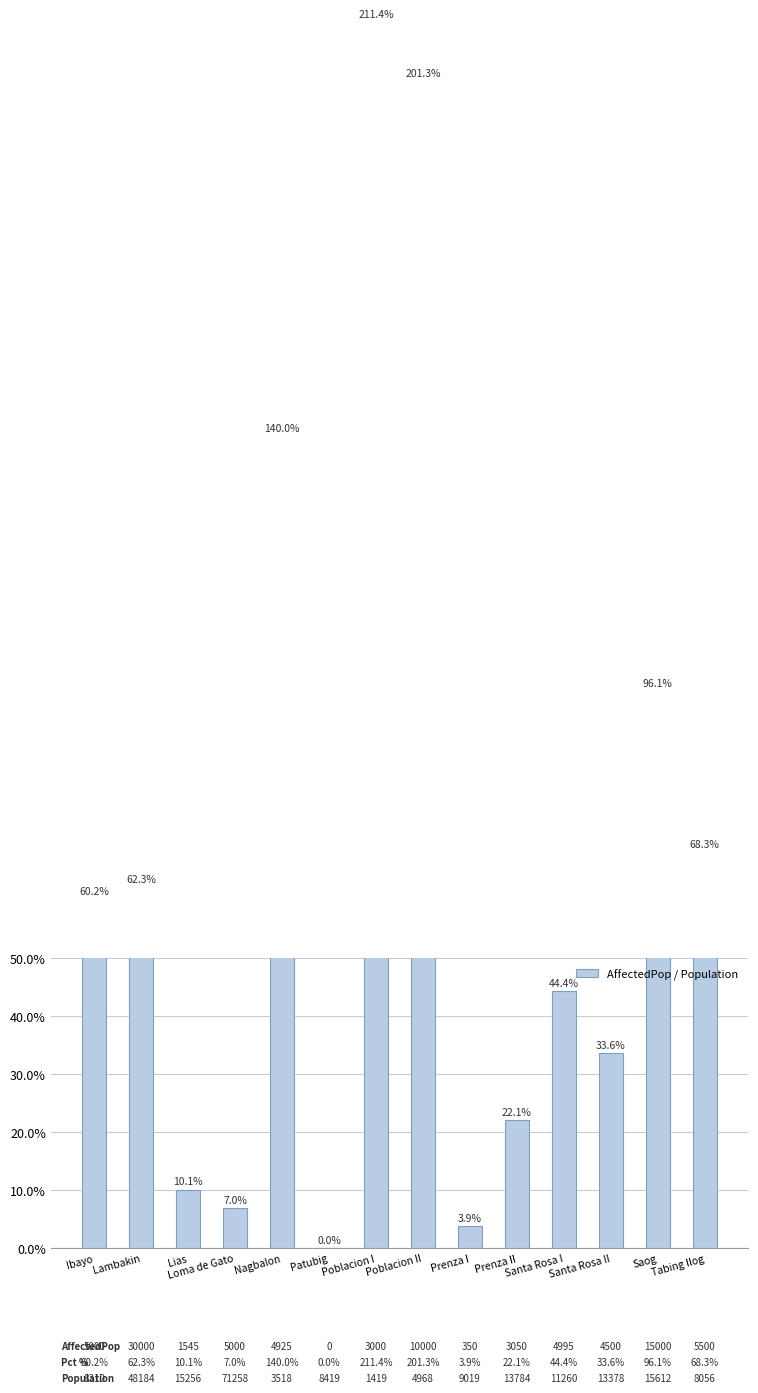

Which category has the lowest value across all series?

Patubig